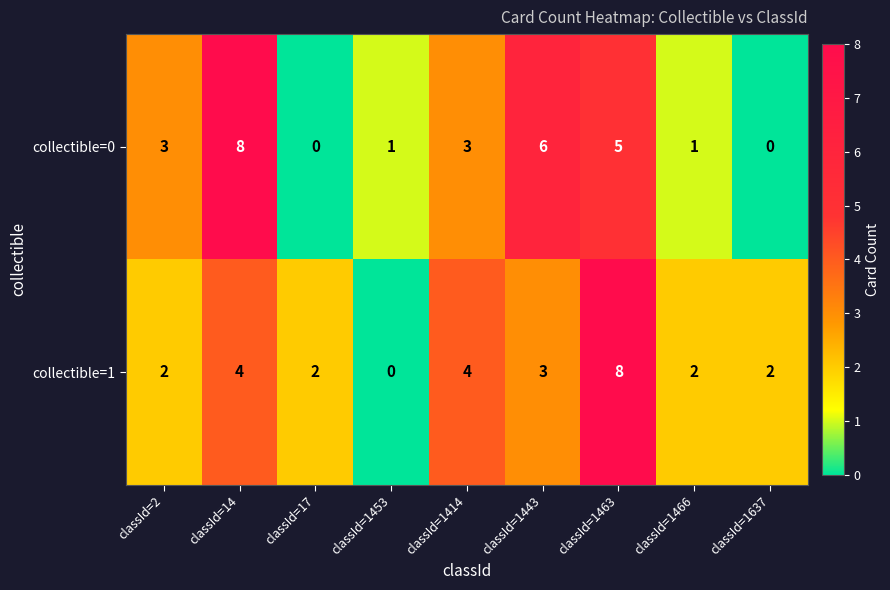

Between classId=14 and classId=1443, which series saw the biggest shift?

collectible=0